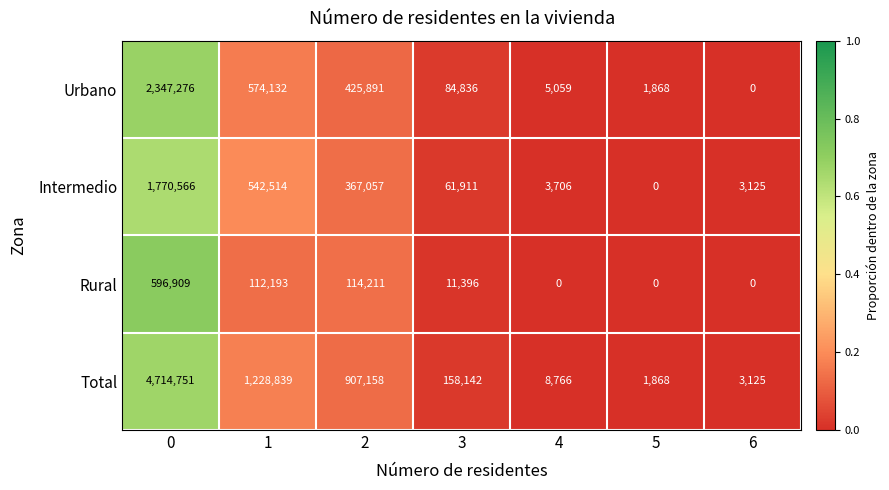

Rank the series at 1 from lowest to highest value.

Rural, Intermedio, Urbano, Total